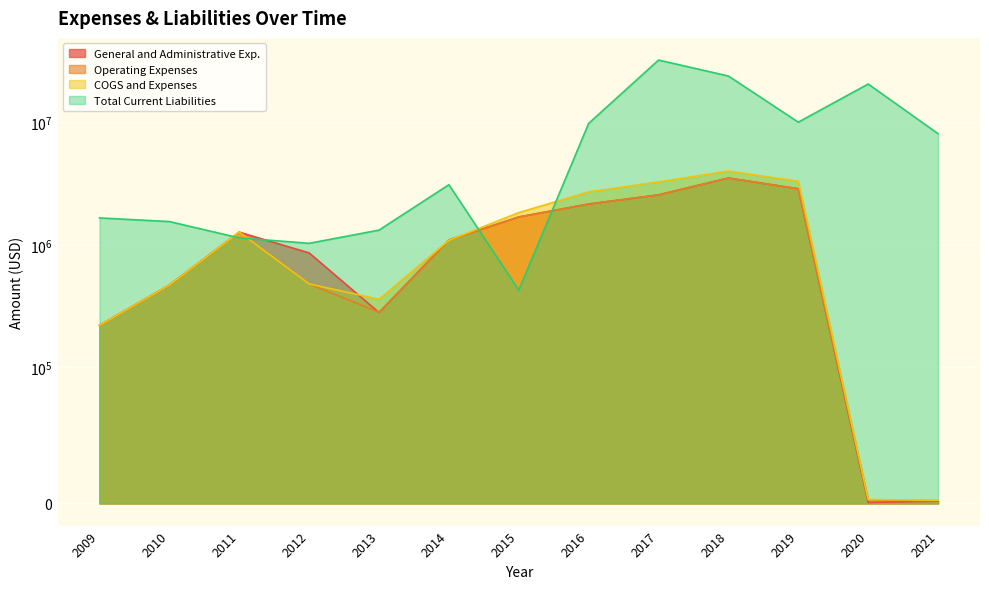

Reading left to right, extract all data points from this chart.

General and Administrative Exp.: 2009=220000	2010=470000	2011=1270000	2012=860000	2013=280000	2014=1098570	2015=1689440	2016=2154920	2017=2559230	2018=3513140	2019=2868900	2020=721	2021=1670
Operating Expenses: 2009=220000	2010=470000	2011=1270000	2012=480000	2013=281548	2014=1092555	2015=1689440	2016=2154920	2017=2559226	2018=3513138	2019=2868899	2020=2554	2021=2040
COGS and Expenses: 2009=220000	2010=470000	2011=1270000	2012=480000	2013=360000	2014=1089110	2015=1834000	2016=2708210	2017=3268590	2018=4007230	2019=3304150	2020=2865	2021=2320
Total Current Liabilities: 2009=1660000	2010=1550000	2011=1140000	2012=1030000	2013=1320000	2014=3100230	2015=426940	2016=9813060	2017=32289120	2018=23915560	2019=10046880	2020=20575331	2021=8089778